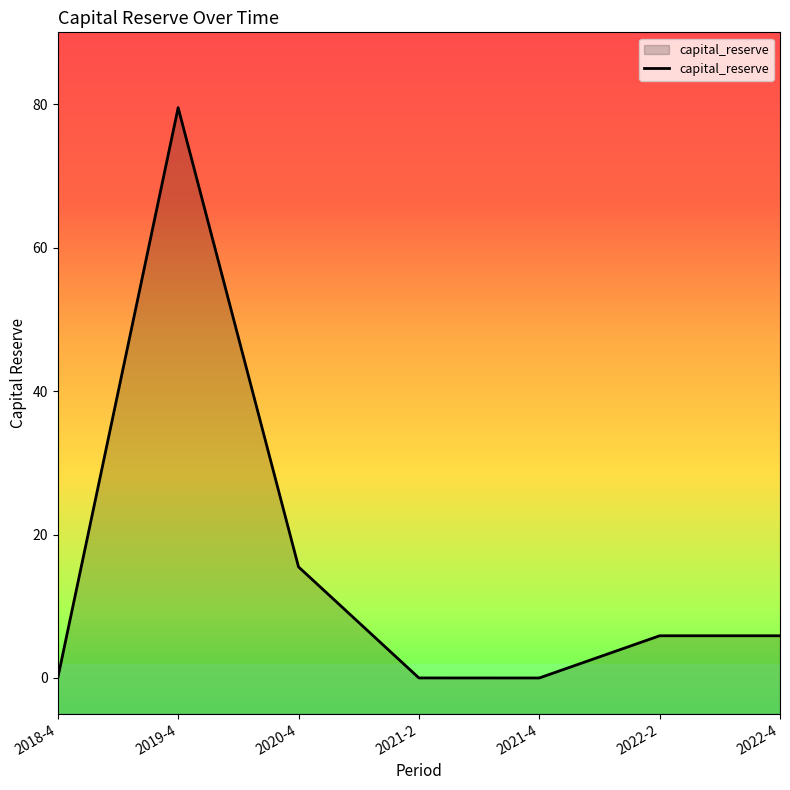

Where does the data first go above 5?

2019-4